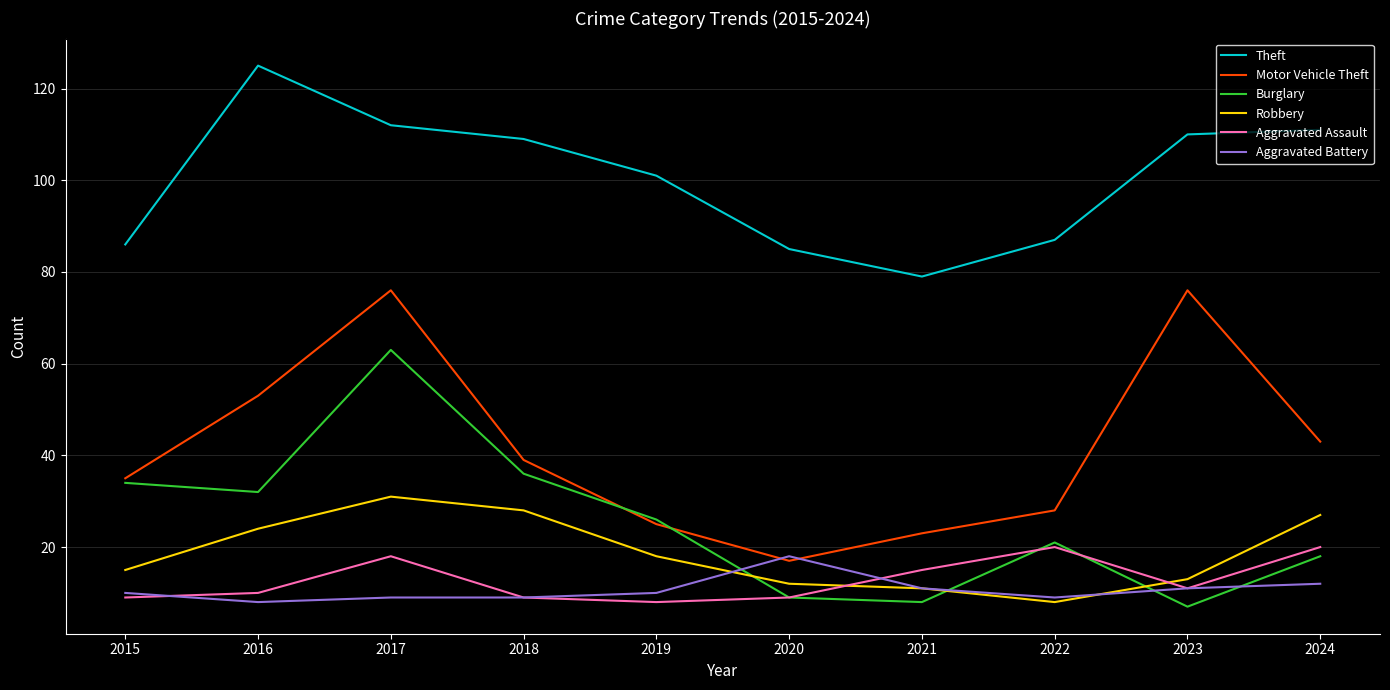

What is the spread (max minus min) of values at 2021?

71